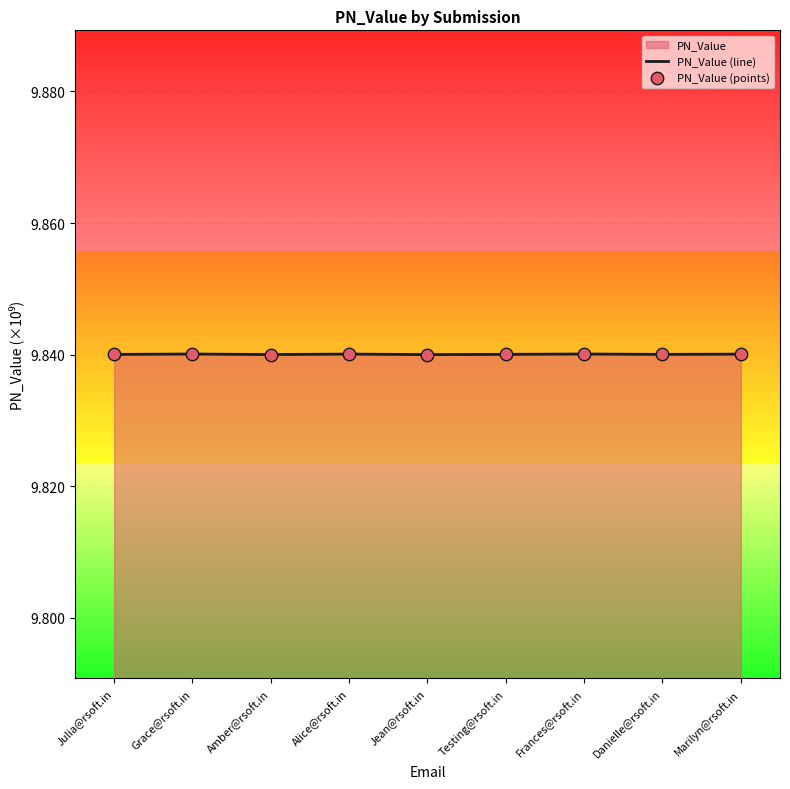

Which series has the widest spread of Y values?

PN_Value (line)